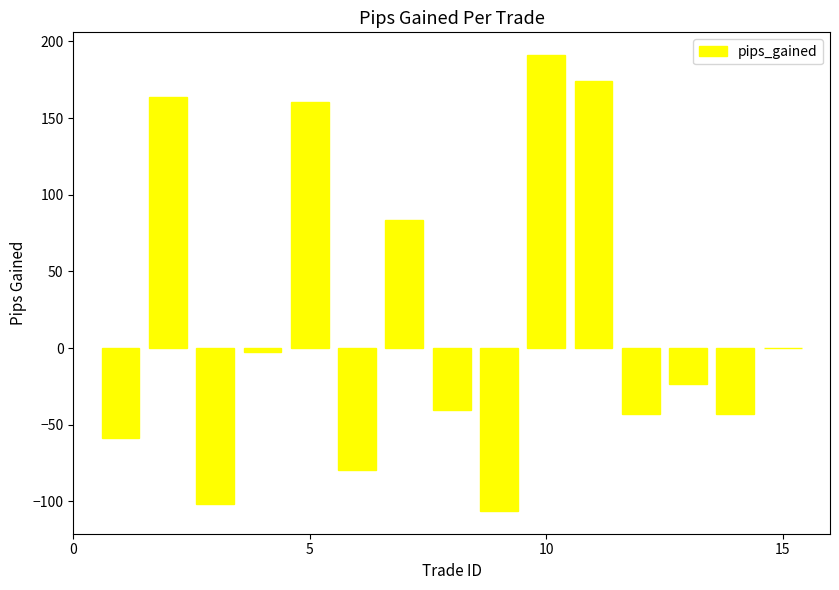

What is the sum of all values?

274.6